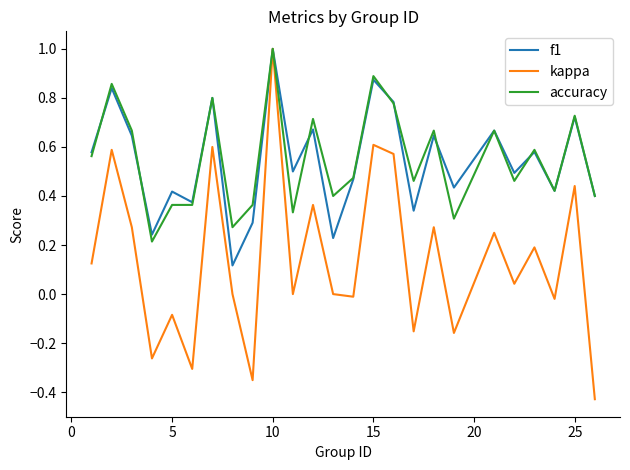

What are all the series names shown in the legend?

f1, kappa, accuracy